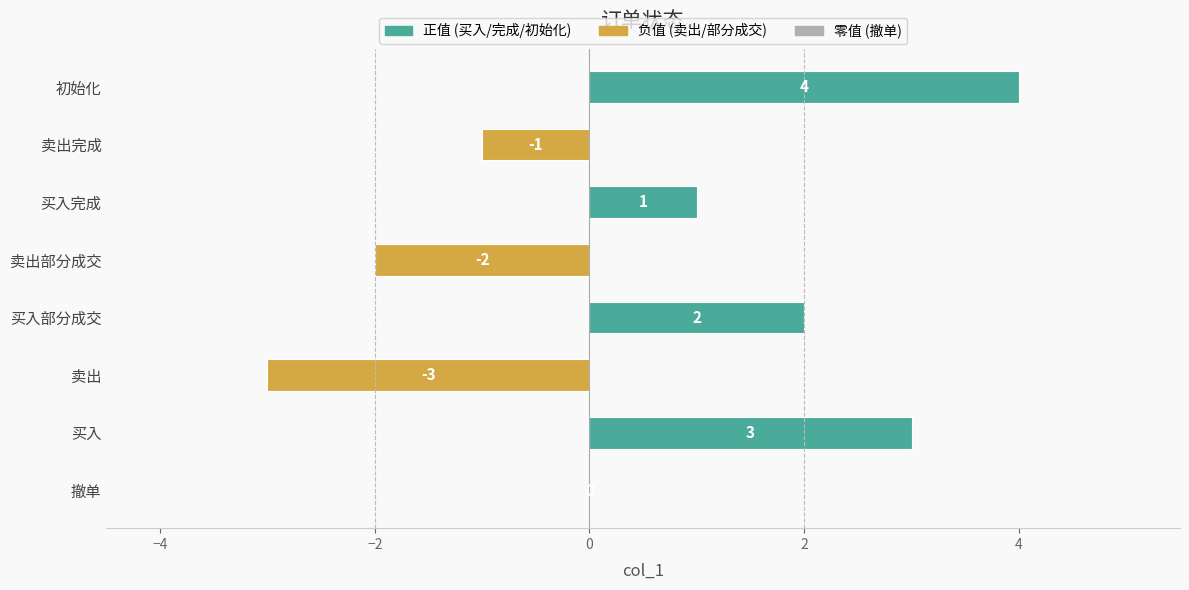

Between 初始化 and 卖出, which is larger?

初始化